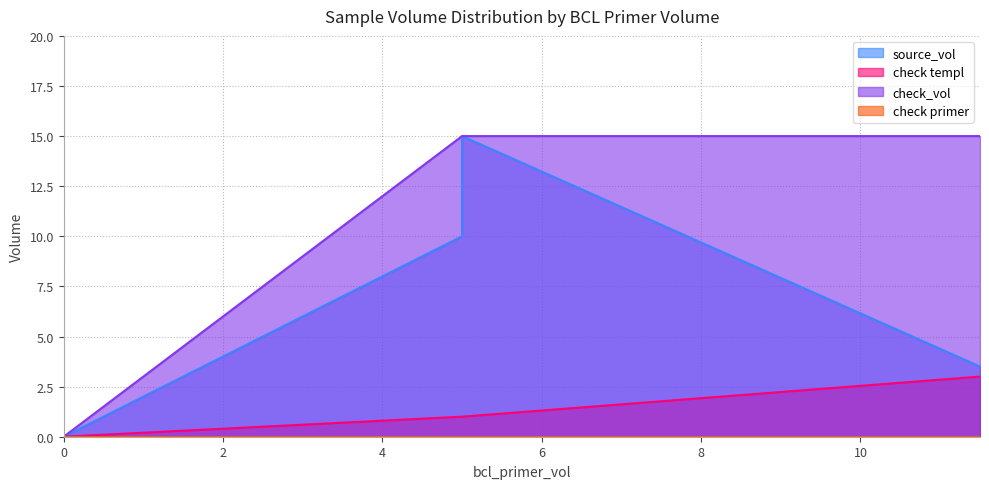

How many interior local peaks does the source_vol series have?

1